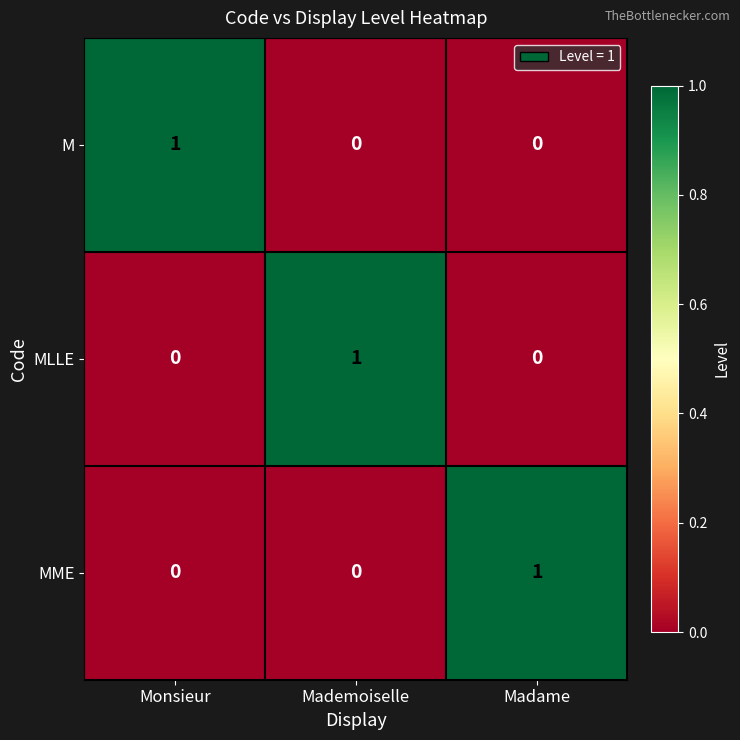

Is the value of M at Monsieur greater than the value of MME at Monsieur?

Yes